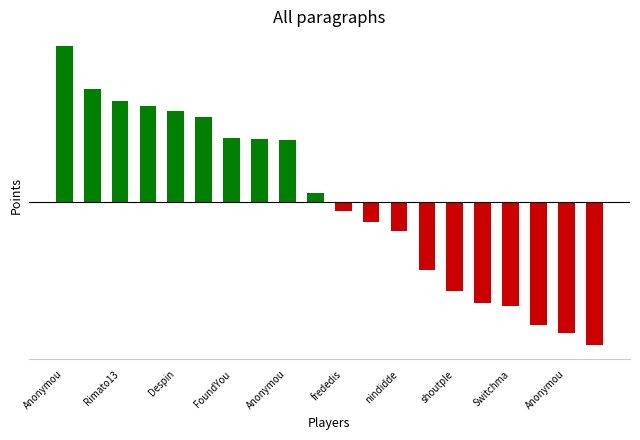

Are the bars horizontal?

No